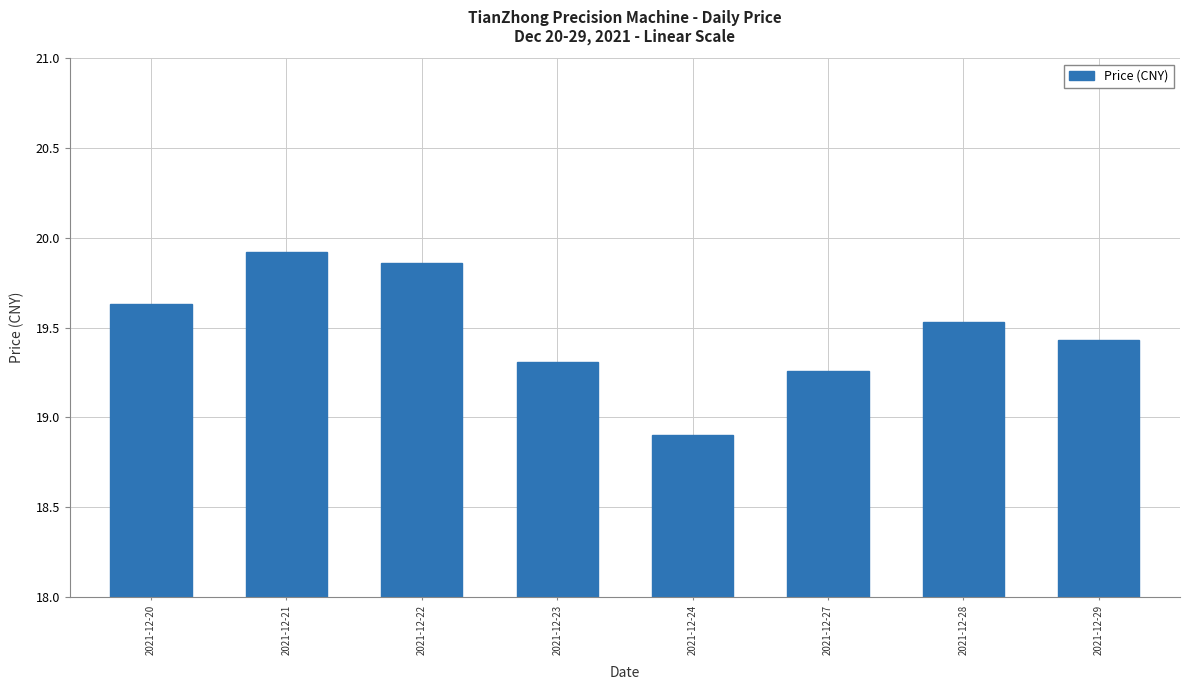

Which label corresponds to the smallest value in the chart?

2021-12-24